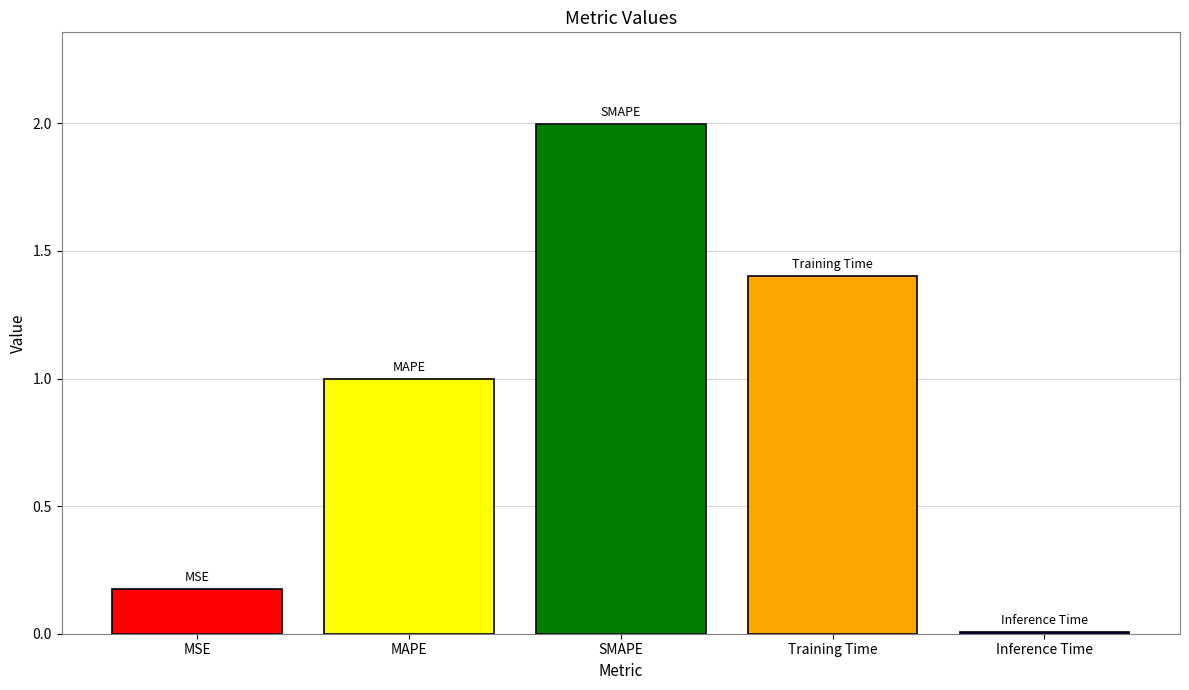

What is the label of the 4th bar from the right?

MAPE